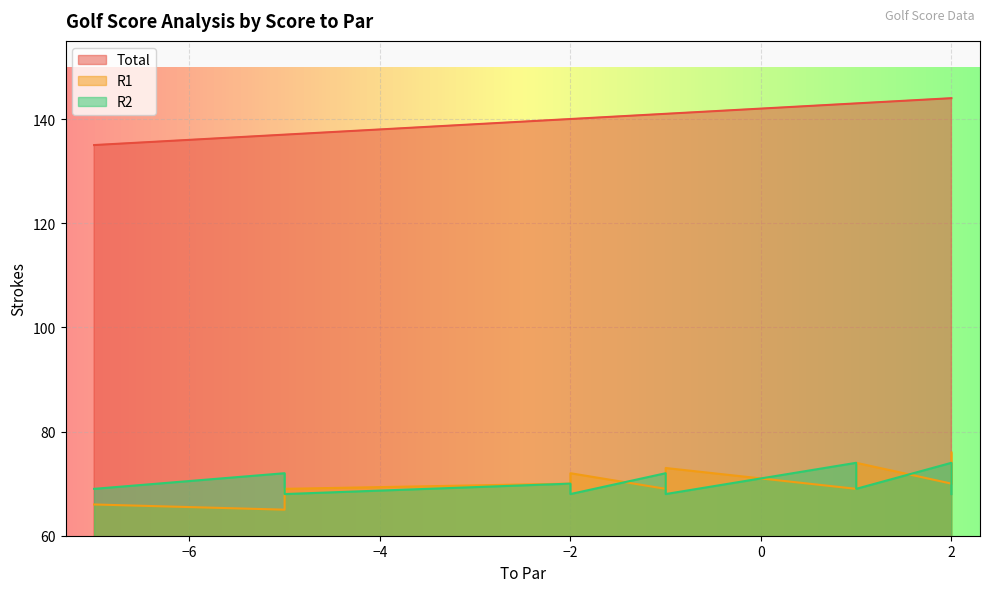

What is the difference between the second highest and second lowest values in the R2 series?

6